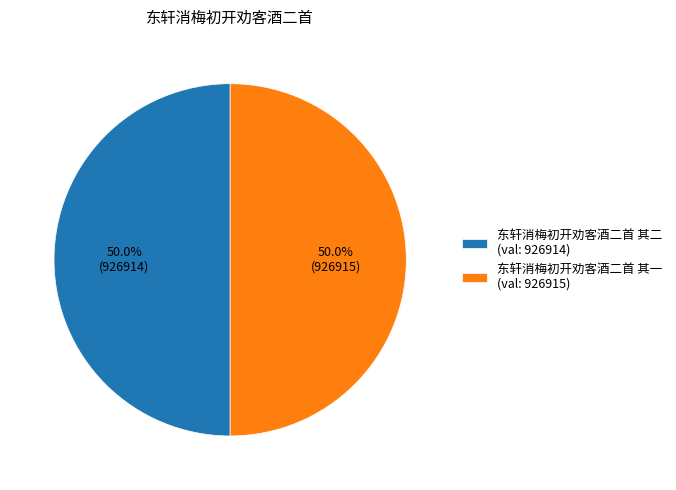

What percentage is NOT represented by 东轩消梅初开劝客酒二首 其一?

50.0%